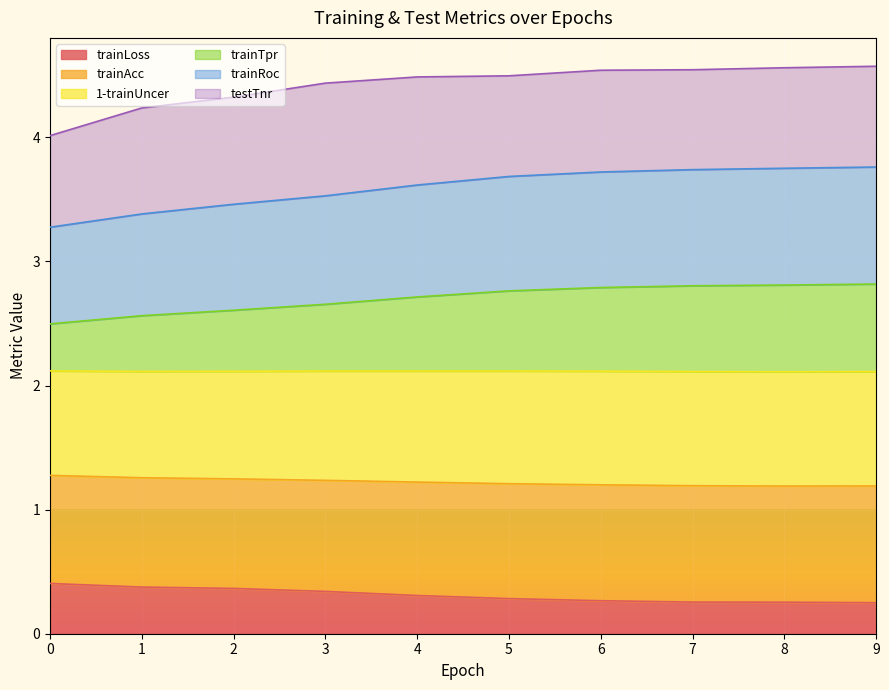

The value of trainAcc at 4 is 1.2. True or false?

True